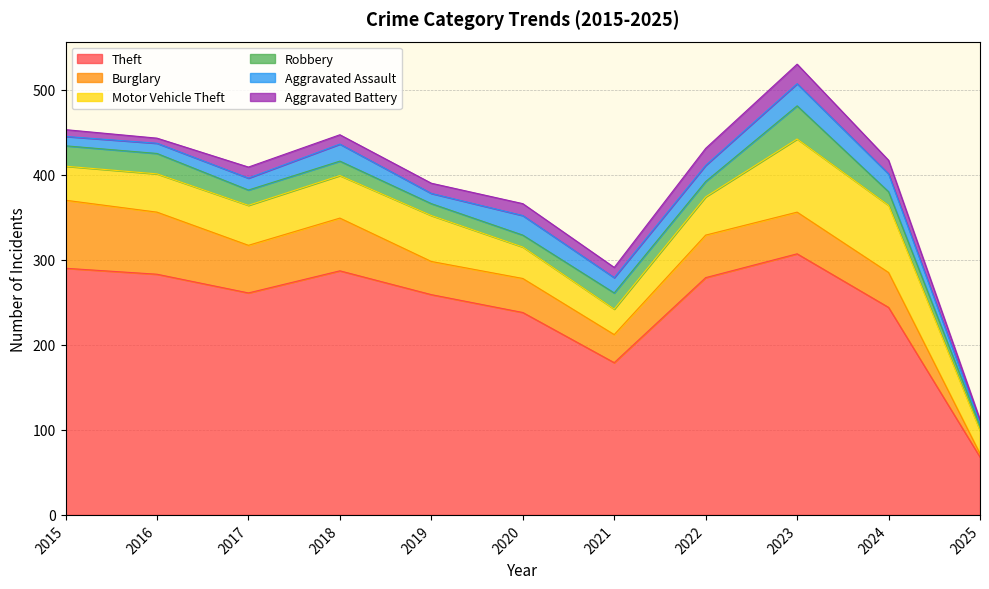

At which category is the sum across all series the highest?

2023